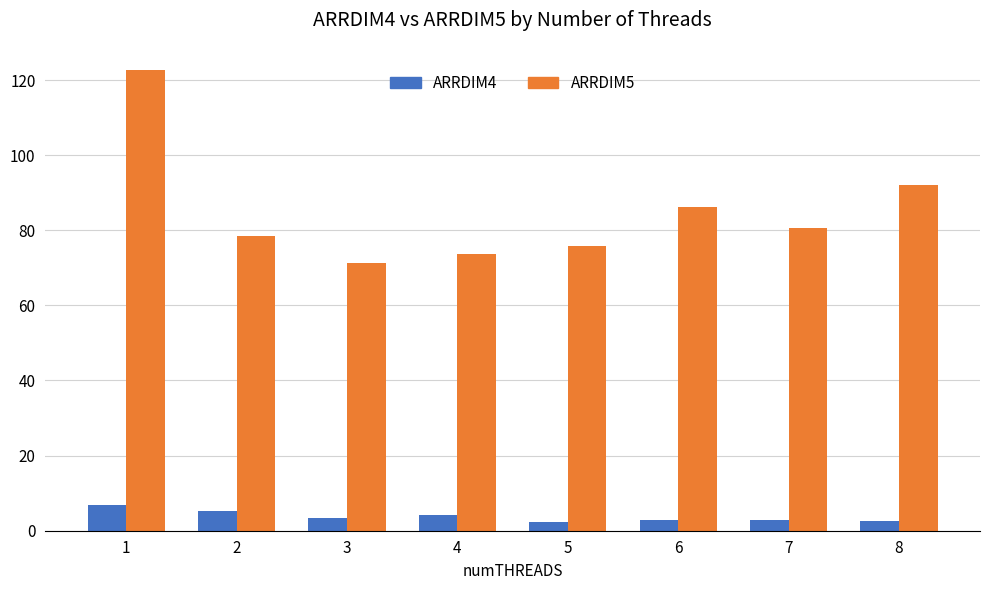

Rank the series by their average value, from highest to lowest.

ARRDIM5, ARRDIM4